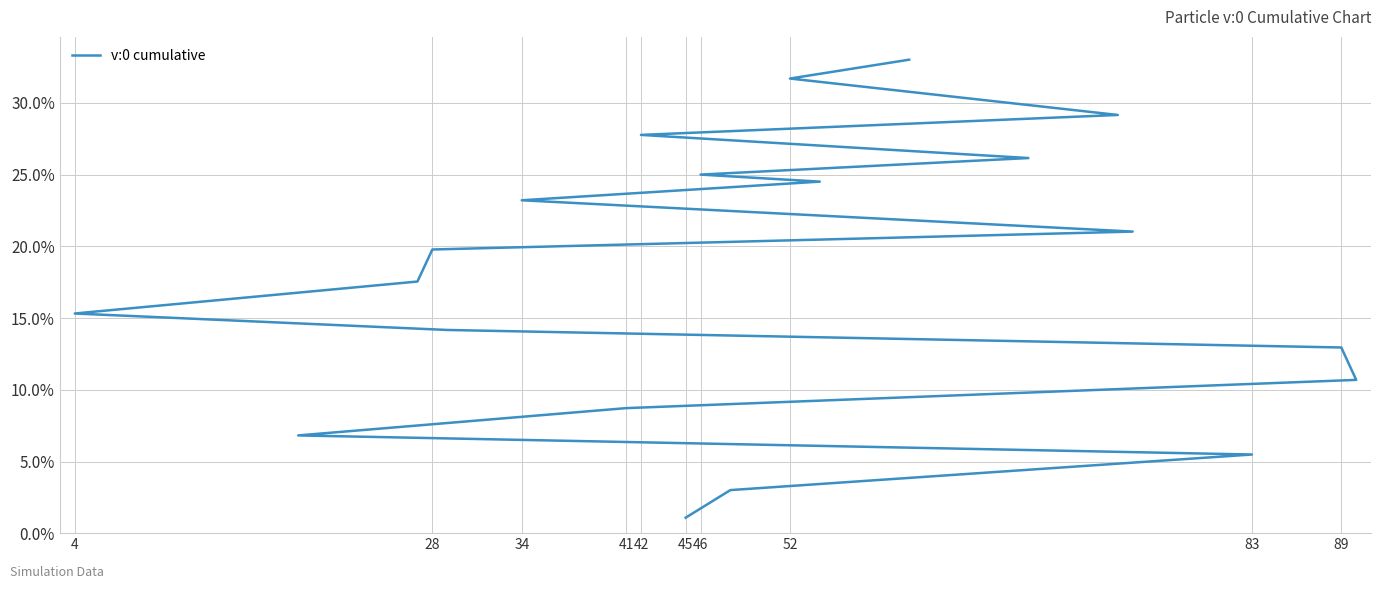

Reading left to right, transcribe all the data shown in this chart.

0.0	0.0	0.1	0.1	0.1	0.1	0.1	0.1	0.2	0.2	0.2	0.2	0.2	0.2	0.2	0.3	0.3	0.3	0.3	0.3